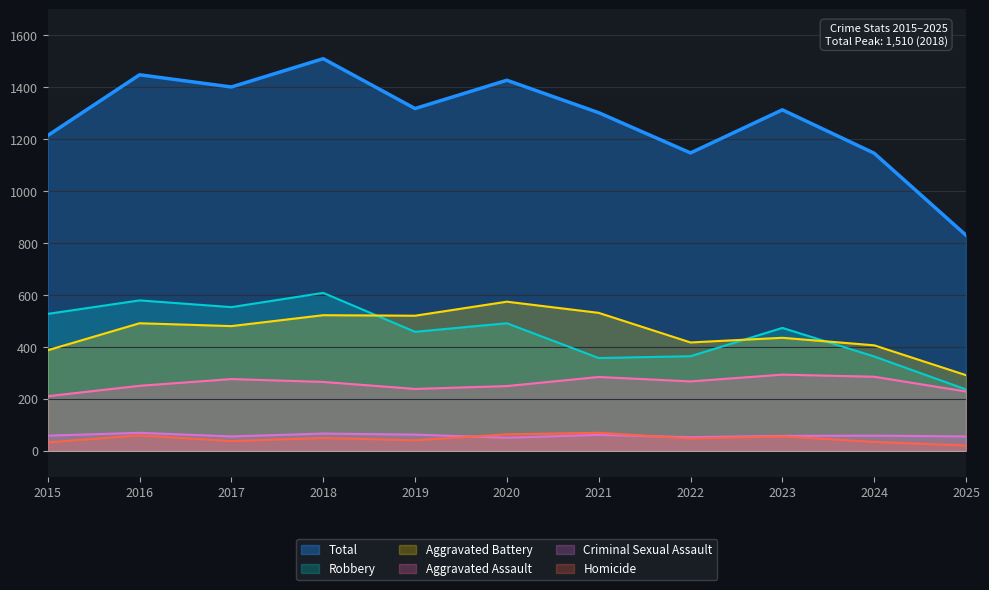

Which category has the lowest value in the Homicide series?

2025